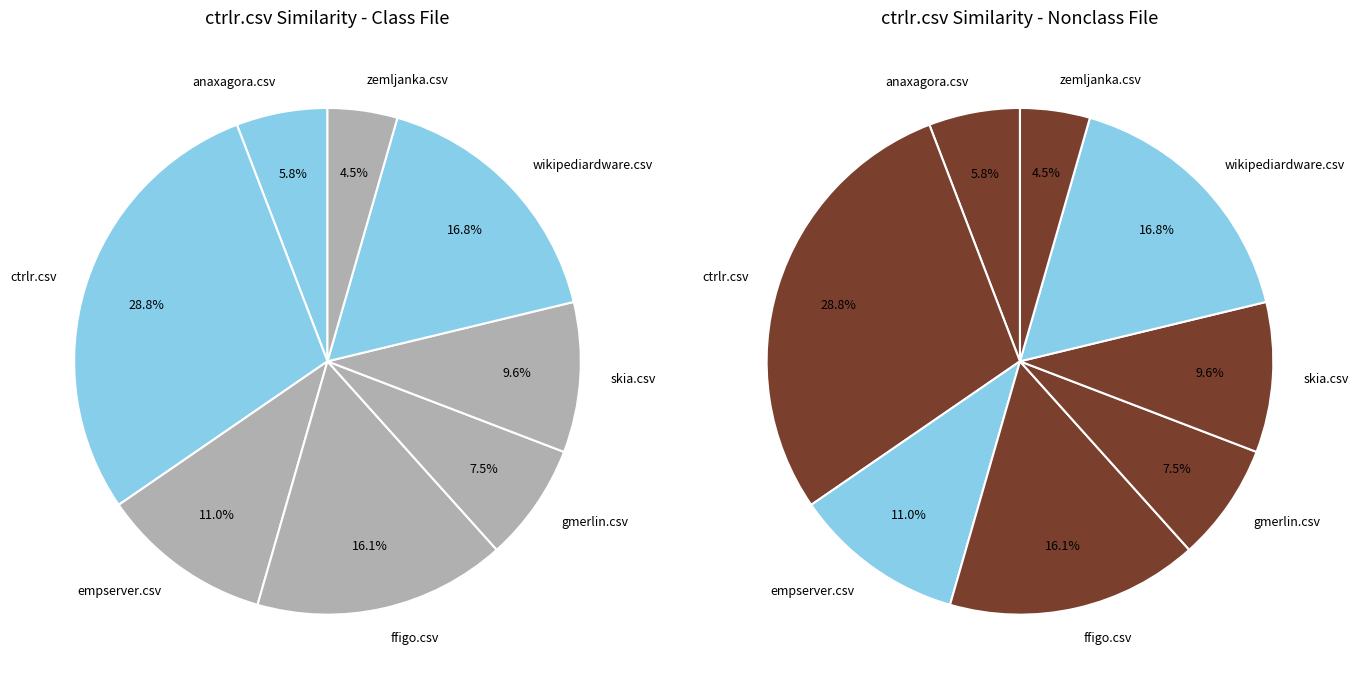

The ctrlr.csv slice represents 29% of the pie. True or false?

True